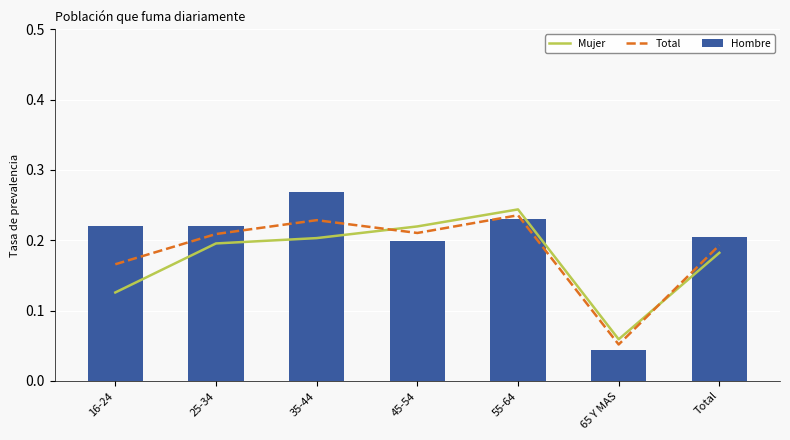

What is the sum of the Hombre values at 45-54 and 16-24?

0.4